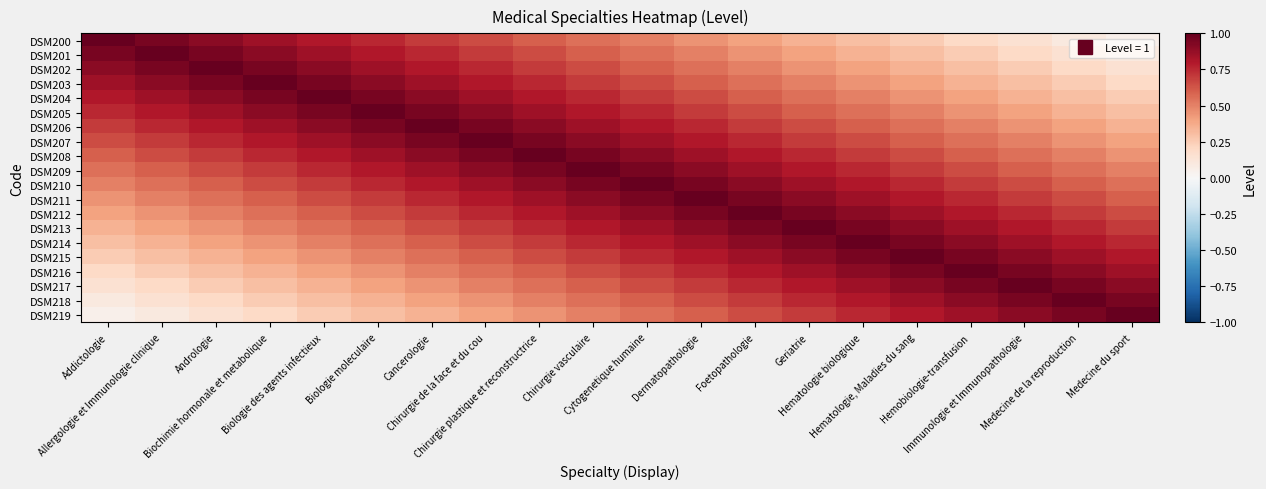

Reading left to right, list all the values displayed in this chart.

DSM200: Addictologie=1.0	Allergologie et Immunologie clinique=0.9	Andrologie=0.9	Biochimie hormonale et metabolique=0.8	Biologie des agents infectieux=0.8	Biologie moleculaire=0.8	Cancerologie=0.7	Chirurgie de la face et du cou=0.7	Chirurgie plastique et reconstructrice=0.6	Chirurgie vasculaire=0.6	Cytogenetique humaine=0.5	Dermatopathologie=0.4	Foetopathologie=0.4	Geriatrie=0.3	Hematologie biologique=0.3	Hematologie, Maladies du sang=0.2	Hemobiologie-transfusion=0.2	Immunologie et Immunopathologie=0.2	Medecine de la reproduction=0.1	Medecine du sport=0.1
DSM201: Addictologie=0.9	Allergologie et Immunologie clinique=1.0	Andrologie=0.9	Biochimie hormonale et metabolique=0.9	Biologie des agents infectieux=0.8	Biologie moleculaire=0.8	Cancerologie=0.8	Chirurgie de la face et du cou=0.7	Chirurgie plastique et reconstructrice=0.7	Chirurgie vasculaire=0.6	Cytogenetique humaine=0.6	Dermatopathologie=0.5	Foetopathologie=0.4	Geriatrie=0.4	Hematologie biologique=0.3	Hematologie, Maladies du sang=0.3	Hemobiologie-transfusion=0.2	Immunologie et Immunopathologie=0.2	Medecine de la reproduction=0.2	Medecine du sport=0.1
DSM202: Addictologie=0.9	Allergologie et Immunologie clinique=0.9	Andrologie=1.0	Biochimie hormonale et metabolique=0.9	Biologie des agents infectieux=0.9	Biologie moleculaire=0.8	Cancerologie=0.8	Chirurgie de la face et du cou=0.8	Chirurgie plastique et reconstructrice=0.7	Chirurgie vasculaire=0.7	Cytogenetique humaine=0.6	Dermatopathologie=0.6	Foetopathologie=0.5	Geriatrie=0.4	Hematologie biologique=0.4	Hematologie, Maladies du sang=0.3	Hemobiologie-transfusion=0.3	Immunologie et Immunopathologie=0.2	Medecine de la reproduction=0.2	Medecine du sport=0.2
DSM203: Addictologie=0.8	Allergologie et Immunologie clinique=0.9	Andrologie=0.9	Biochimie hormonale et metabolique=1.0	Biologie des agents infectieux=0.9	Biologie moleculaire=0.9	Cancerologie=0.8	Chirurgie de la face et du cou=0.8	Chirurgie plastique et reconstructrice=0.8	Chirurgie vasculaire=0.7	Cytogenetique humaine=0.7	Dermatopathologie=0.6	Foetopathologie=0.6	Geriatrie=0.5	Hematologie biologique=0.4	Hematologie, Maladies du sang=0.4	Hemobiologie-transfusion=0.3	Immunologie et Immunopathologie=0.3	Medecine de la reproduction=0.2	Medecine du sport=0.2
DSM204: Addictologie=0.8	Allergologie et Immunologie clinique=0.8	Andrologie=0.9	Biochimie hormonale et metabolique=0.9	Biologie des agents infectieux=1.0	Biologie moleculaire=0.9	Cancerologie=0.9	Chirurgie de la face et du cou=0.8	Chirurgie plastique et reconstructrice=0.8	Chirurgie vasculaire=0.8	Cytogenetique humaine=0.7	Dermatopathologie=0.7	Foetopathologie=0.6	Geriatrie=0.6	Hematologie biologique=0.5	Hematologie, Maladies du sang=0.4	Hemobiologie-transfusion=0.4	Immunologie et Immunopathologie=0.3	Medecine de la reproduction=0.3	Medecine du sport=0.2
DSM205: Addictologie=0.8	Allergologie et Immunologie clinique=0.8	Andrologie=0.8	Biochimie hormonale et metabolique=0.9	Biologie des agents infectieux=0.9	Biologie moleculaire=1.0	Cancerologie=0.9	Chirurgie de la face et du cou=0.9	Chirurgie plastique et reconstructrice=0.8	Chirurgie vasculaire=0.8	Cytogenetique humaine=0.8	Dermatopathologie=0.7	Foetopathologie=0.7	Geriatrie=0.6	Hematologie biologique=0.6	Hematologie, Maladies du sang=0.5	Hemobiologie-transfusion=0.4	Immunologie et Immunopathologie=0.4	Medecine de la reproduction=0.3	Medecine du sport=0.3
DSM206: Addictologie=0.7	Allergologie et Immunologie clinique=0.8	Andrologie=0.8	Biochimie hormonale et metabolique=0.8	Biologie des agents infectieux=0.9	Biologie moleculaire=0.9	Cancerologie=1.0	Chirurgie de la face et du cou=0.9	Chirurgie plastique et reconstructrice=0.9	Chirurgie vasculaire=0.8	Cytogenetique humaine=0.8	Dermatopathologie=0.8	Foetopathologie=0.7	Geriatrie=0.7	Hematologie biologique=0.6	Hematologie, Maladies du sang=0.6	Hemobiologie-transfusion=0.5	Immunologie et Immunopathologie=0.4	Medecine de la reproduction=0.4	Medecine du sport=0.3
DSM207: Addictologie=0.7	Allergologie et Immunologie clinique=0.7	Andrologie=0.8	Biochimie hormonale et metabolique=0.8	Biologie des agents infectieux=0.8	Biologie moleculaire=0.9	Cancerologie=0.9	Chirurgie de la face et du cou=1.0	Chirurgie plastique et reconstructrice=0.9	Chirurgie vasculaire=0.9	Cytogenetique humaine=0.8	Dermatopathologie=0.8	Foetopathologie=0.8	Geriatrie=0.7	Hematologie biologique=0.7	Hematologie, Maladies du sang=0.6	Hemobiologie-transfusion=0.6	Immunologie et Immunopathologie=0.5	Medecine de la reproduction=0.4	Medecine du sport=0.4
DSM208: Addictologie=0.6	Allergologie et Immunologie clinique=0.7	Andrologie=0.7	Biochimie hormonale et metabolique=0.8	Biologie des agents infectieux=0.8	Biologie moleculaire=0.8	Cancerologie=0.9	Chirurgie de la face et du cou=0.9	Chirurgie plastique et reconstructrice=1.0	Chirurgie vasculaire=0.9	Cytogenetique humaine=0.9	Dermatopathologie=0.8	Foetopathologie=0.8	Geriatrie=0.8	Hematologie biologique=0.7	Hematologie, Maladies du sang=0.7	Hemobiologie-transfusion=0.6	Immunologie et Immunopathologie=0.6	Medecine de la reproduction=0.5	Medecine du sport=0.4
DSM209: Addictologie=0.6	Allergologie et Immunologie clinique=0.6	Andrologie=0.7	Biochimie hormonale et metabolique=0.7	Biologie des agents infectieux=0.8	Biologie moleculaire=0.8	Cancerologie=0.8	Chirurgie de la face et du cou=0.9	Chirurgie plastique et reconstructrice=0.9	Chirurgie vasculaire=1.0	Cytogenetique humaine=0.9	Dermatopathologie=0.9	Foetopathologie=0.8	Geriatrie=0.8	Hematologie biologique=0.8	Hematologie, Maladies du sang=0.7	Hemobiologie-transfusion=0.7	Immunologie et Immunopathologie=0.6	Medecine de la reproduction=0.6	Medecine du sport=0.5
DSM210: Addictologie=0.5	Allergologie et Immunologie clinique=0.6	Andrologie=0.6	Biochimie hormonale et metabolique=0.7	Biologie des agents infectieux=0.7	Biologie moleculaire=0.8	Cancerologie=0.8	Chirurgie de la face et du cou=0.8	Chirurgie plastique et reconstructrice=0.9	Chirurgie vasculaire=0.9	Cytogenetique humaine=1.0	Dermatopathologie=0.9	Foetopathologie=0.9	Geriatrie=0.8	Hematologie biologique=0.8	Hematologie, Maladies du sang=0.8	Hemobiologie-transfusion=0.7	Immunologie et Immunopathologie=0.7	Medecine de la reproduction=0.6	Medecine du sport=0.6
DSM211: Addictologie=0.4	Allergologie et Immunologie clinique=0.5	Andrologie=0.6	Biochimie hormonale et metabolique=0.6	Biologie des agents infectieux=0.7	Biologie moleculaire=0.7	Cancerologie=0.8	Chirurgie de la face et du cou=0.8	Chirurgie plastique et reconstructrice=0.8	Chirurgie vasculaire=0.9	Cytogenetique humaine=0.9	Dermatopathologie=1.0	Foetopathologie=0.9	Geriatrie=0.9	Hematologie biologique=0.8	Hematologie, Maladies du sang=0.8	Hemobiologie-transfusion=0.8	Immunologie et Immunopathologie=0.7	Medecine de la reproduction=0.7	Medecine du sport=0.6
DSM212: Addictologie=0.4	Allergologie et Immunologie clinique=0.4	Andrologie=0.5	Biochimie hormonale et metabolique=0.6	Biologie des agents infectieux=0.6	Biologie moleculaire=0.7	Cancerologie=0.7	Chirurgie de la face et du cou=0.8	Chirurgie plastique et reconstructrice=0.8	Chirurgie vasculaire=0.8	Cytogenetique humaine=0.9	Dermatopathologie=0.9	Foetopathologie=1.0	Geriatrie=0.9	Hematologie biologique=0.9	Hematologie, Maladies du sang=0.8	Hemobiologie-transfusion=0.8	Immunologie et Immunopathologie=0.8	Medecine de la reproduction=0.7	Medecine du sport=0.7
DSM213: Addictologie=0.3	Allergologie et Immunologie clinique=0.4	Andrologie=0.4	Biochimie hormonale et metabolique=0.5	Biologie des agents infectieux=0.6	Biologie moleculaire=0.6	Cancerologie=0.7	Chirurgie de la face et du cou=0.7	Chirurgie plastique et reconstructrice=0.8	Chirurgie vasculaire=0.8	Cytogenetique humaine=0.8	Dermatopathologie=0.9	Foetopathologie=0.9	Geriatrie=1.0	Hematologie biologique=0.9	Hematologie, Maladies du sang=0.9	Hemobiologie-transfusion=0.8	Immunologie et Immunopathologie=0.8	Medecine de la reproduction=0.8	Medecine du sport=0.7
DSM214: Addictologie=0.3	Allergologie et Immunologie clinique=0.3	Andrologie=0.4	Biochimie hormonale et metabolique=0.4	Biologie des agents infectieux=0.5	Biologie moleculaire=0.6	Cancerologie=0.6	Chirurgie de la face et du cou=0.7	Chirurgie plastique et reconstructrice=0.7	Chirurgie vasculaire=0.8	Cytogenetique humaine=0.8	Dermatopathologie=0.8	Foetopathologie=0.9	Geriatrie=0.9	Hematologie biologique=1.0	Hematologie, Maladies du sang=0.9	Hemobiologie-transfusion=0.9	Immunologie et Immunopathologie=0.8	Medecine de la reproduction=0.8	Medecine du sport=0.8
DSM215: Addictologie=0.2	Allergologie et Immunologie clinique=0.3	Andrologie=0.3	Biochimie hormonale et metabolique=0.4	Biologie des agents infectieux=0.4	Biologie moleculaire=0.5	Cancerologie=0.6	Chirurgie de la face et du cou=0.6	Chirurgie plastique et reconstructrice=0.7	Chirurgie vasculaire=0.7	Cytogenetique humaine=0.8	Dermatopathologie=0.8	Foetopathologie=0.8	Geriatrie=0.9	Hematologie biologique=0.9	Hematologie, Maladies du sang=1.0	Hemobiologie-transfusion=0.9	Immunologie et Immunopathologie=0.9	Medecine de la reproduction=0.8	Medecine du sport=0.8
DSM216: Addictologie=0.2	Allergologie et Immunologie clinique=0.2	Andrologie=0.3	Biochimie hormonale et metabolique=0.3	Biologie des agents infectieux=0.4	Biologie moleculaire=0.4	Cancerologie=0.5	Chirurgie de la face et du cou=0.6	Chirurgie plastique et reconstructrice=0.6	Chirurgie vasculaire=0.7	Cytogenetique humaine=0.7	Dermatopathologie=0.8	Foetopathologie=0.8	Geriatrie=0.8	Hematologie biologique=0.9	Hematologie, Maladies du sang=0.9	Hemobiologie-transfusion=1.0	Immunologie et Immunopathologie=0.9	Medecine de la reproduction=0.9	Medecine du sport=0.8
DSM217: Addictologie=0.2	Allergologie et Immunologie clinique=0.2	Andrologie=0.2	Biochimie hormonale et metabolique=0.3	Biologie des agents infectieux=0.3	Biologie moleculaire=0.4	Cancerologie=0.4	Chirurgie de la face et du cou=0.5	Chirurgie plastique et reconstructrice=0.6	Chirurgie vasculaire=0.6	Cytogenetique humaine=0.7	Dermatopathologie=0.7	Foetopathologie=0.8	Geriatrie=0.8	Hematologie biologique=0.8	Hematologie, Maladies du sang=0.9	Hemobiologie-transfusion=0.9	Immunologie et Immunopathologie=1.0	Medecine de la reproduction=0.9	Medecine du sport=0.9
DSM218: Addictologie=0.1	Allergologie et Immunologie clinique=0.2	Andrologie=0.2	Biochimie hormonale et metabolique=0.2	Biologie des agents infectieux=0.3	Biologie moleculaire=0.3	Cancerologie=0.4	Chirurgie de la face et du cou=0.4	Chirurgie plastique et reconstructrice=0.5	Chirurgie vasculaire=0.6	Cytogenetique humaine=0.6	Dermatopathologie=0.7	Foetopathologie=0.7	Geriatrie=0.8	Hematologie biologique=0.8	Hematologie, Maladies du sang=0.8	Hemobiologie-transfusion=0.9	Immunologie et Immunopathologie=0.9	Medecine de la reproduction=1.0	Medecine du sport=0.9
DSM219: Addictologie=0.1	Allergologie et Immunologie clinique=0.1	Andrologie=0.2	Biochimie hormonale et metabolique=0.2	Biologie des agents infectieux=0.2	Biologie moleculaire=0.3	Cancerologie=0.3	Chirurgie de la face et du cou=0.4	Chirurgie plastique et reconstructrice=0.4	Chirurgie vasculaire=0.5	Cytogenetique humaine=0.6	Dermatopathologie=0.6	Foetopathologie=0.7	Geriatrie=0.7	Hematologie biologique=0.8	Hematologie, Maladies du sang=0.8	Hemobiologie-transfusion=0.8	Immunologie et Immunopathologie=0.9	Medecine de la reproduction=0.9	Medecine du sport=1.0